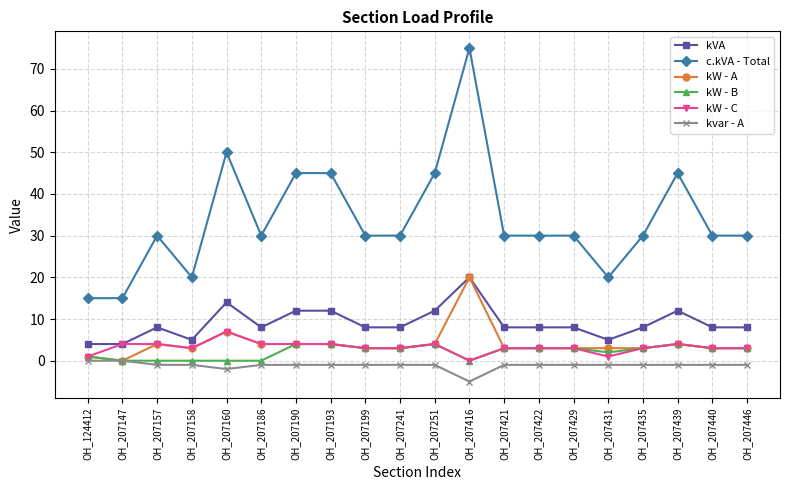

Does the chart display data point markers on the line(s)?

Yes